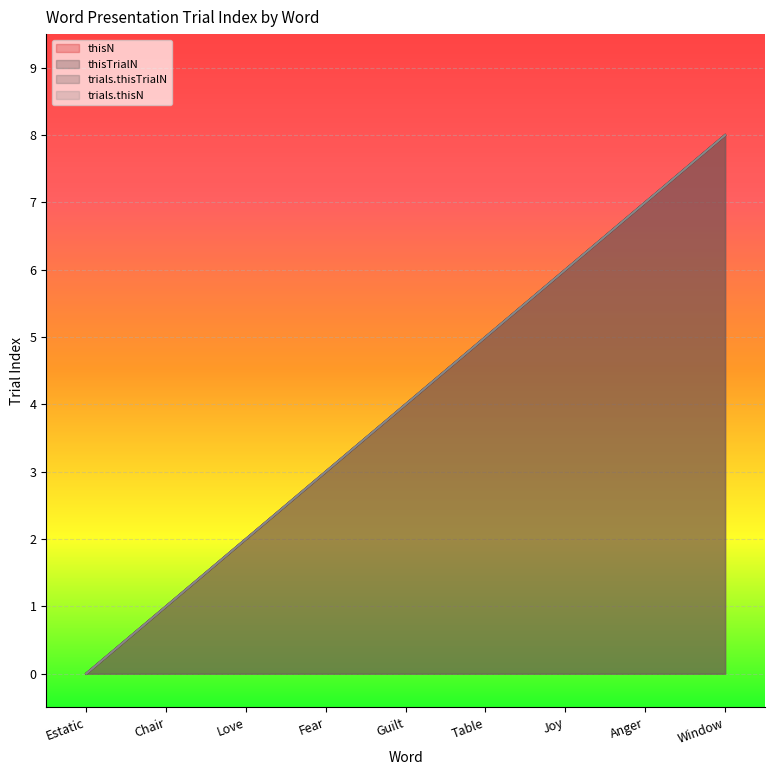

At Fear, list the series in order from smallest to largest.

thisN, thisTrialN, trials.thisTrialN, trials.thisN